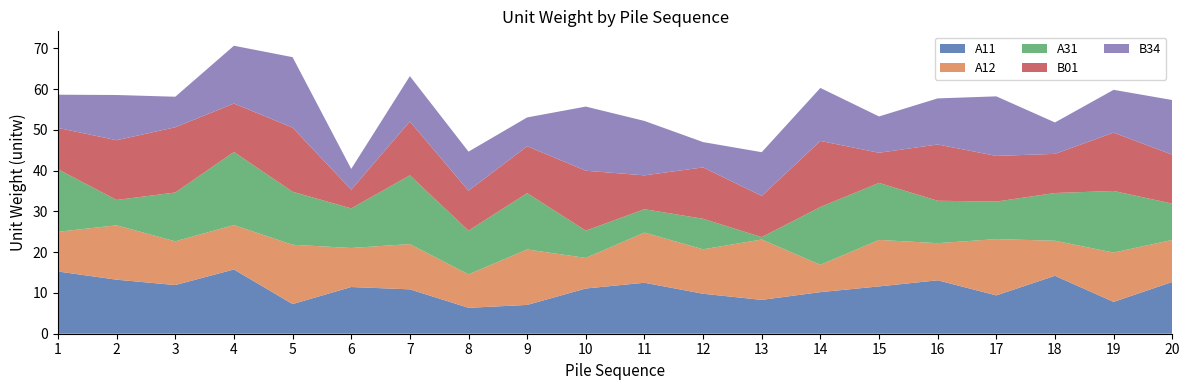

Reading right to left, what are all the values shown in this chart?

A11: 12.7	7.8	14.2	9.4	13.1	11.6	10.2	8.3	9.8	12.5	11.1	7.1	6.4	10.9	11.4	7.3	15.8	11.9	13.2	15.3
A12: 10.3	12.1	8.6	13.8	9.1	11.4	6.7	14.8	10.9	12.3	7.5	13.6	8.2	11.1	9.6	14.5	10.9	10.7	13.3	9.7
A31: 8.9	15.1	11.7	9.2	10.4	14.0	14.2	0.6	7.5	5.7	6.7	13.8	10.7	16.8	9.7	13.0	17.9	12.0	6.2	15.3
B01: 12.0	14.3	9.6	11.2	13.8	7.4	16.2	10.1	12.6	8.3	14.7	11.5	9.8	13.2	4.6	15.7	11.9	16.0	14.7	10.1
B34: 13.4	10.5	7.7	14.6	11.3	8.9	13.0	10.7	6.2	13.3	15.7	7.1	9.6	11.1	5.1	17.3	14.2	7.5	11.1	8.2